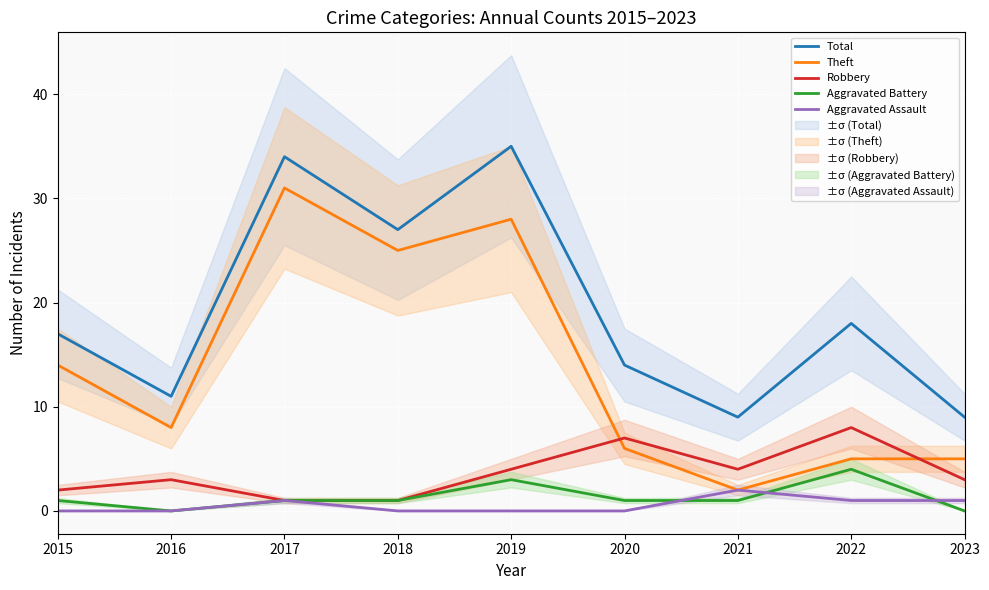

How many data points in Aggravated Assault are above 0?

4